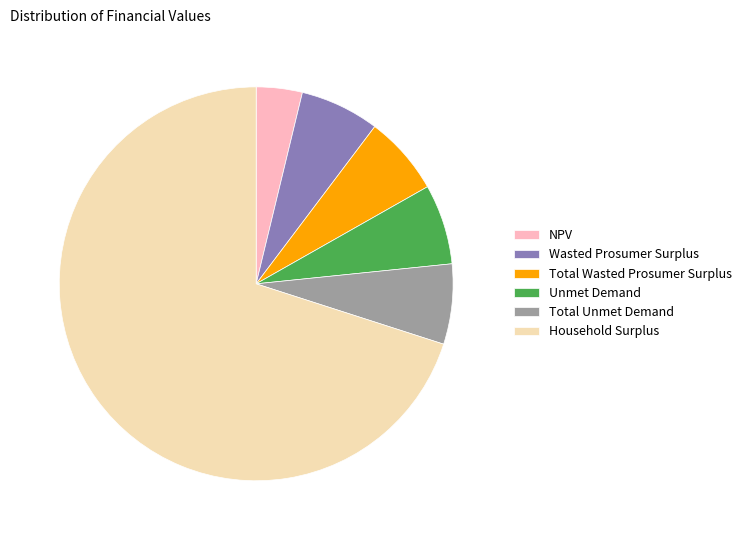

Which slice represents more than half of the pie?

Household Surplus